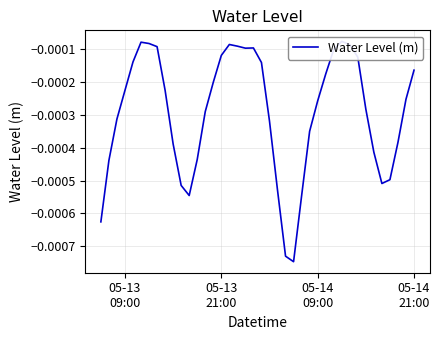

Count the number of categories in the chart.

40